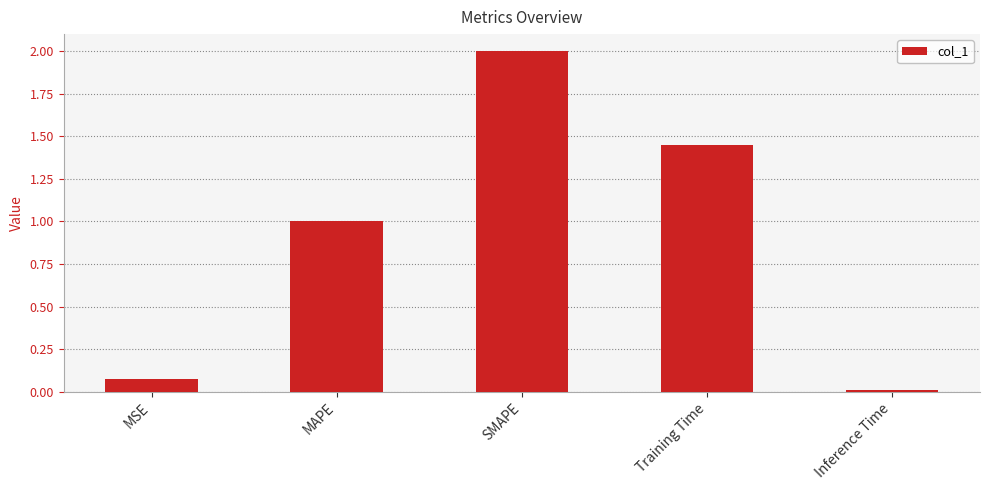

Where is the data nearest to the value 1?

MAPE